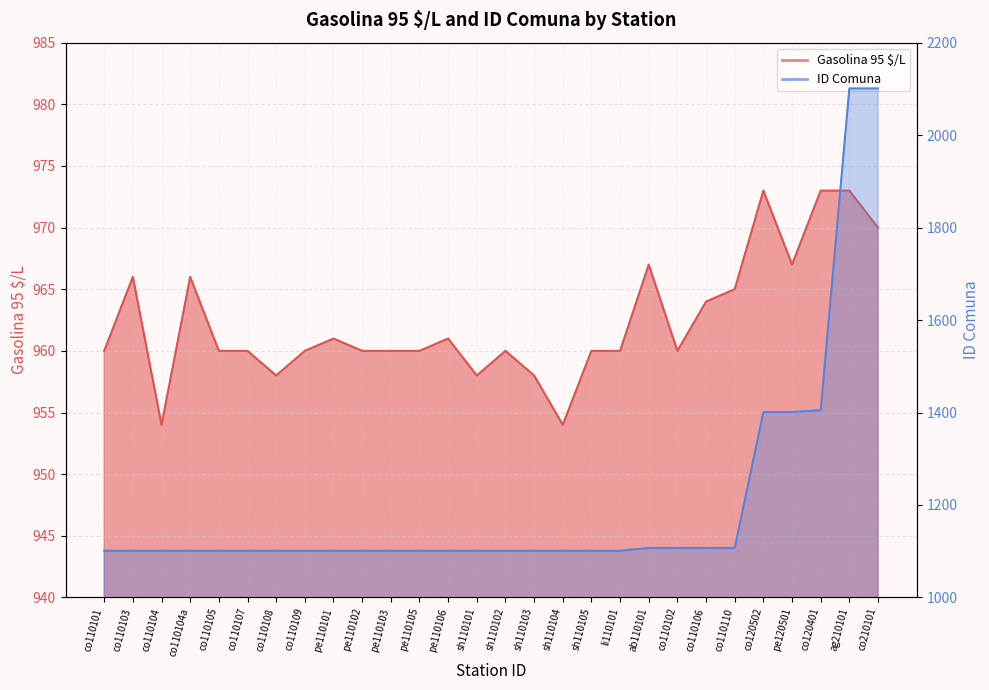

What position from the right is ag210101?

2